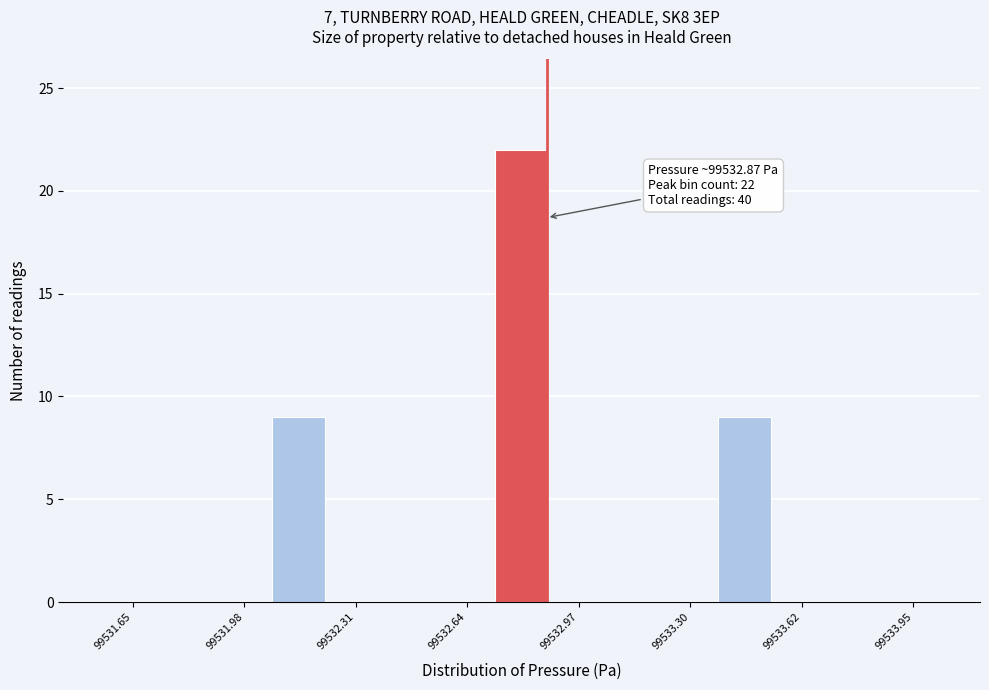

Read against the x-axis, roughly where is the centre of the tallest bar?

99532.80